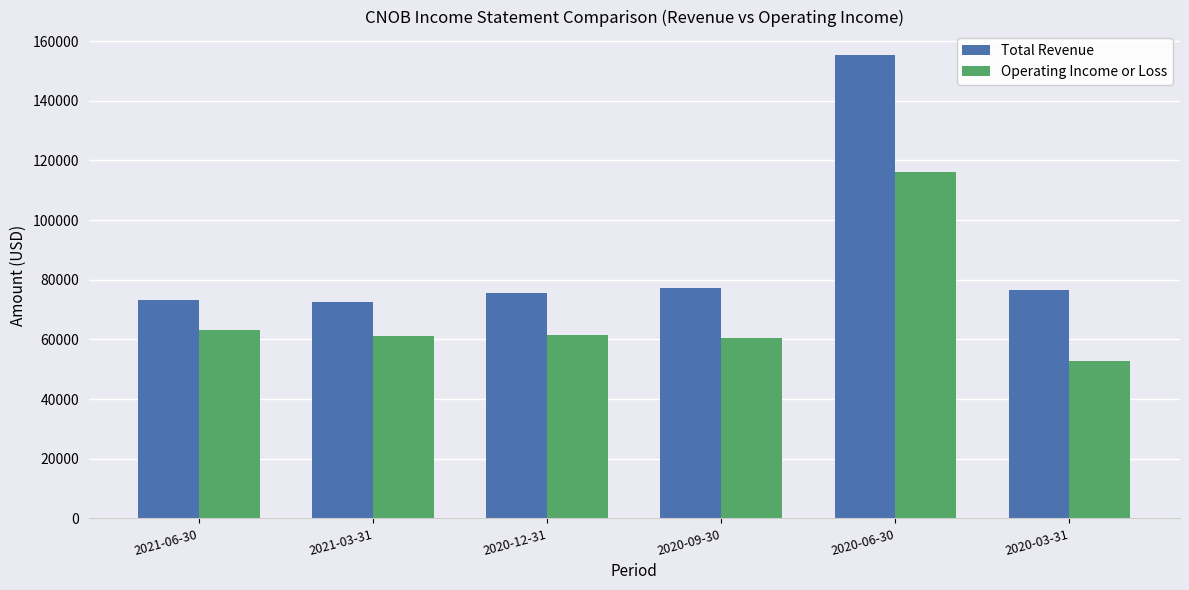

Rank the series at 2021-06-30 from lowest to highest value.

Operating Income or Loss, Total Revenue